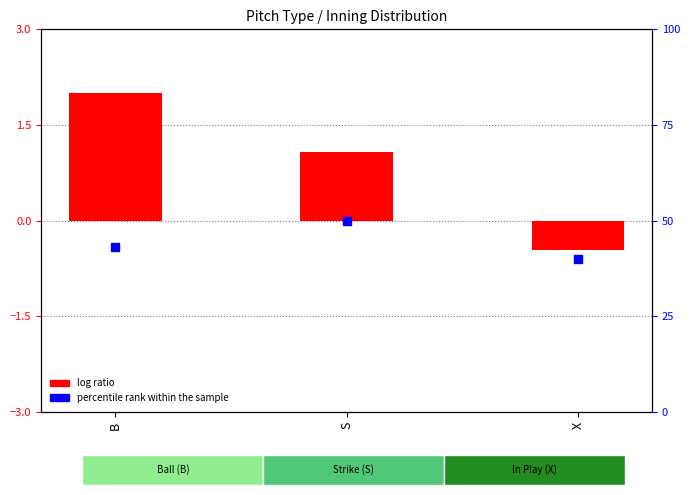

Which series contains the highest Y value?

percentile rank within the sample